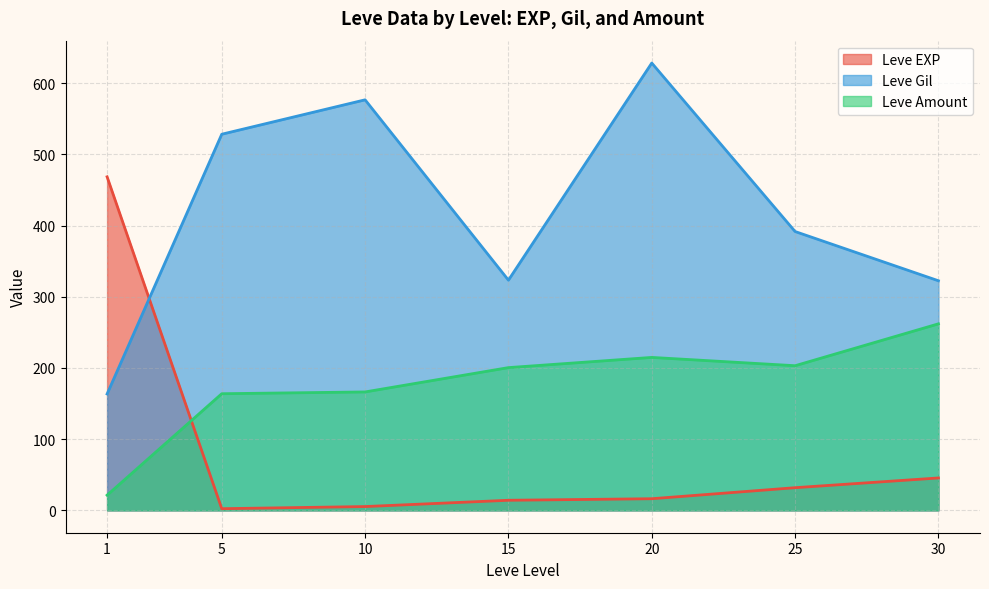

Which has a higher value, 20 or 25?

25